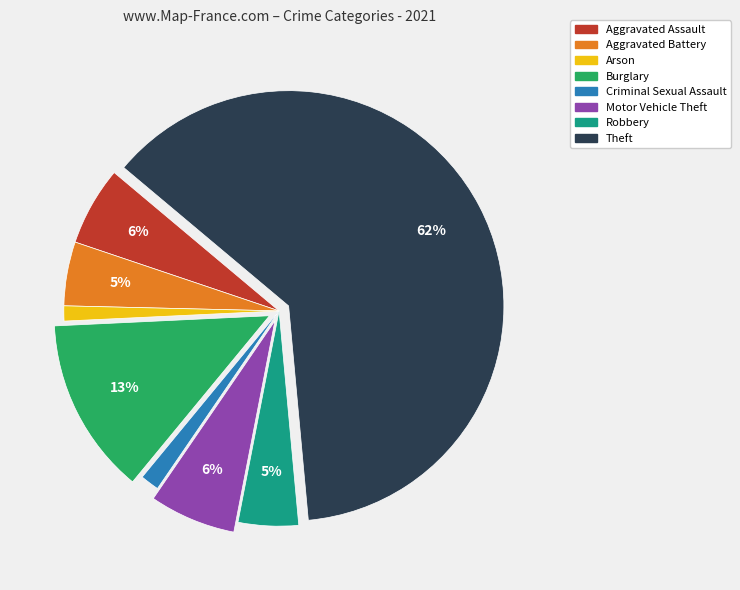

Between Robbery and Arson, which is larger?

Robbery